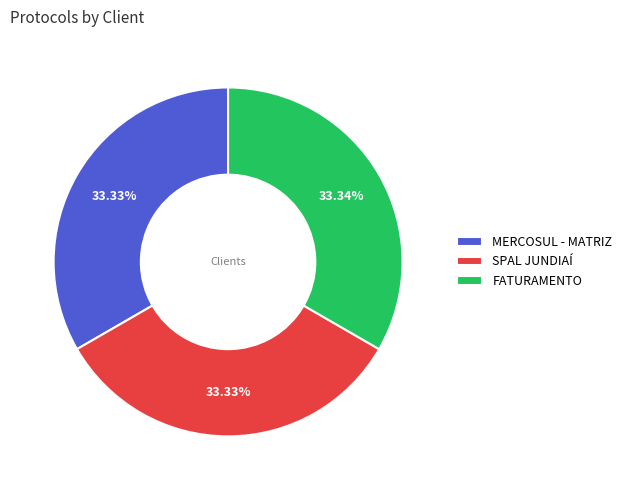

Is it true that MERCOSUL - MATRIZ is 33% of the pie?

True